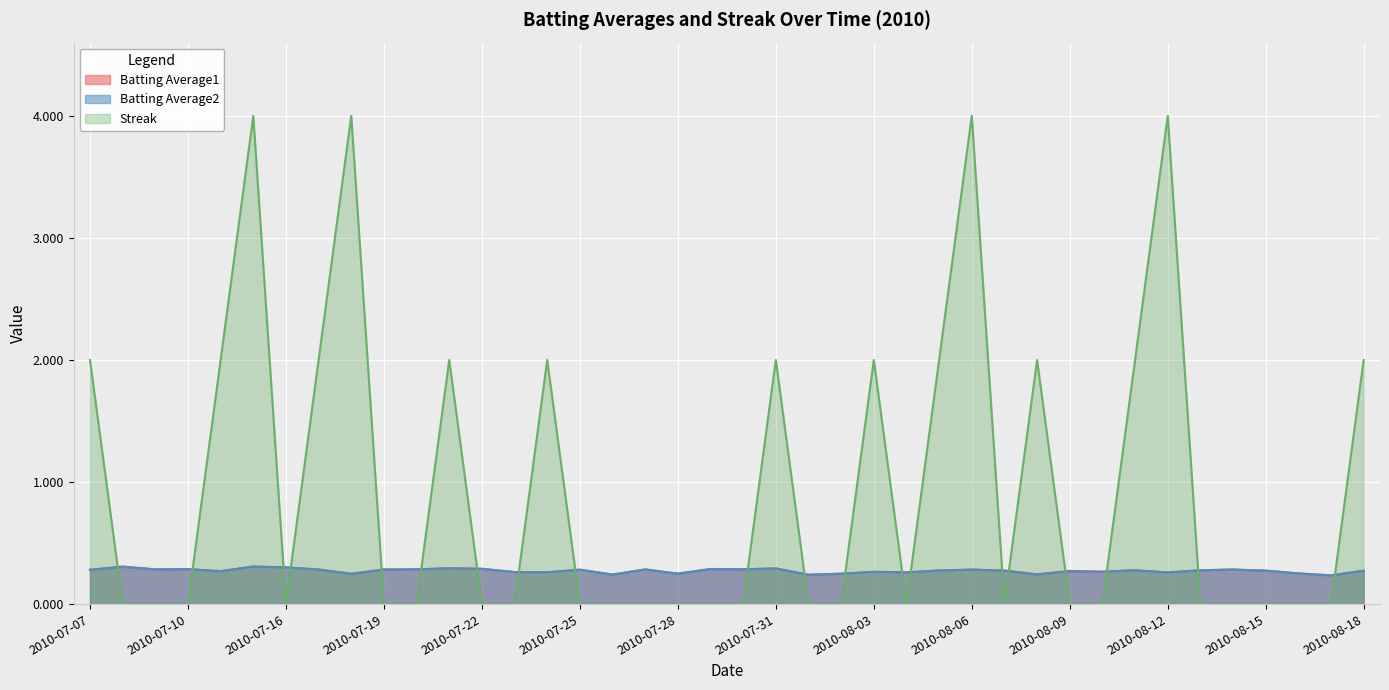

What is the sum of the Batting Average2 values at 2010-08-02 and 2010-08-17?

0.5